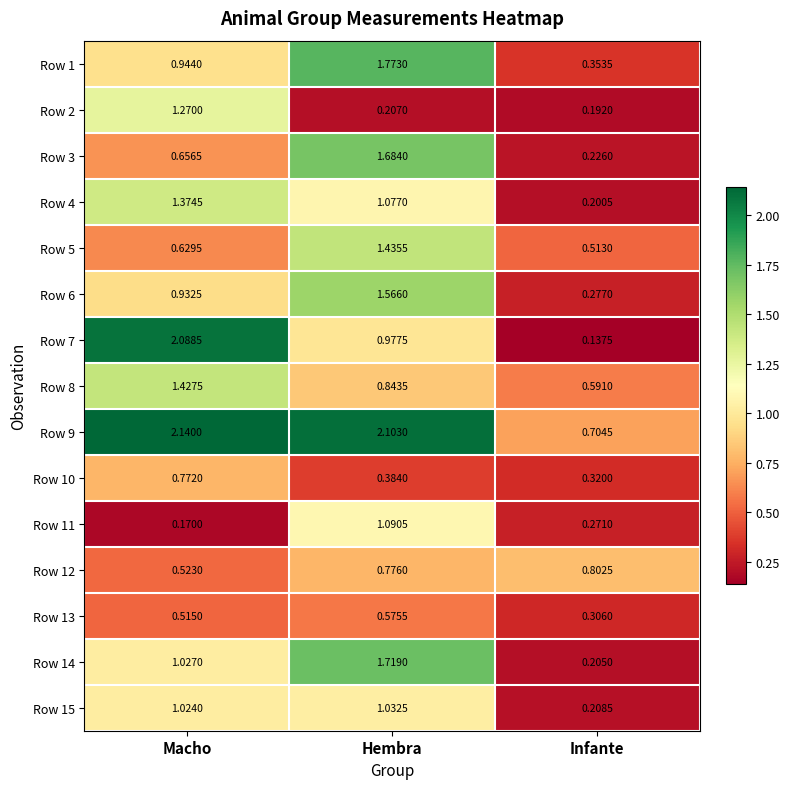

Is the value of Row 11 at Macho greater than the value of Row 9 at Macho?

No